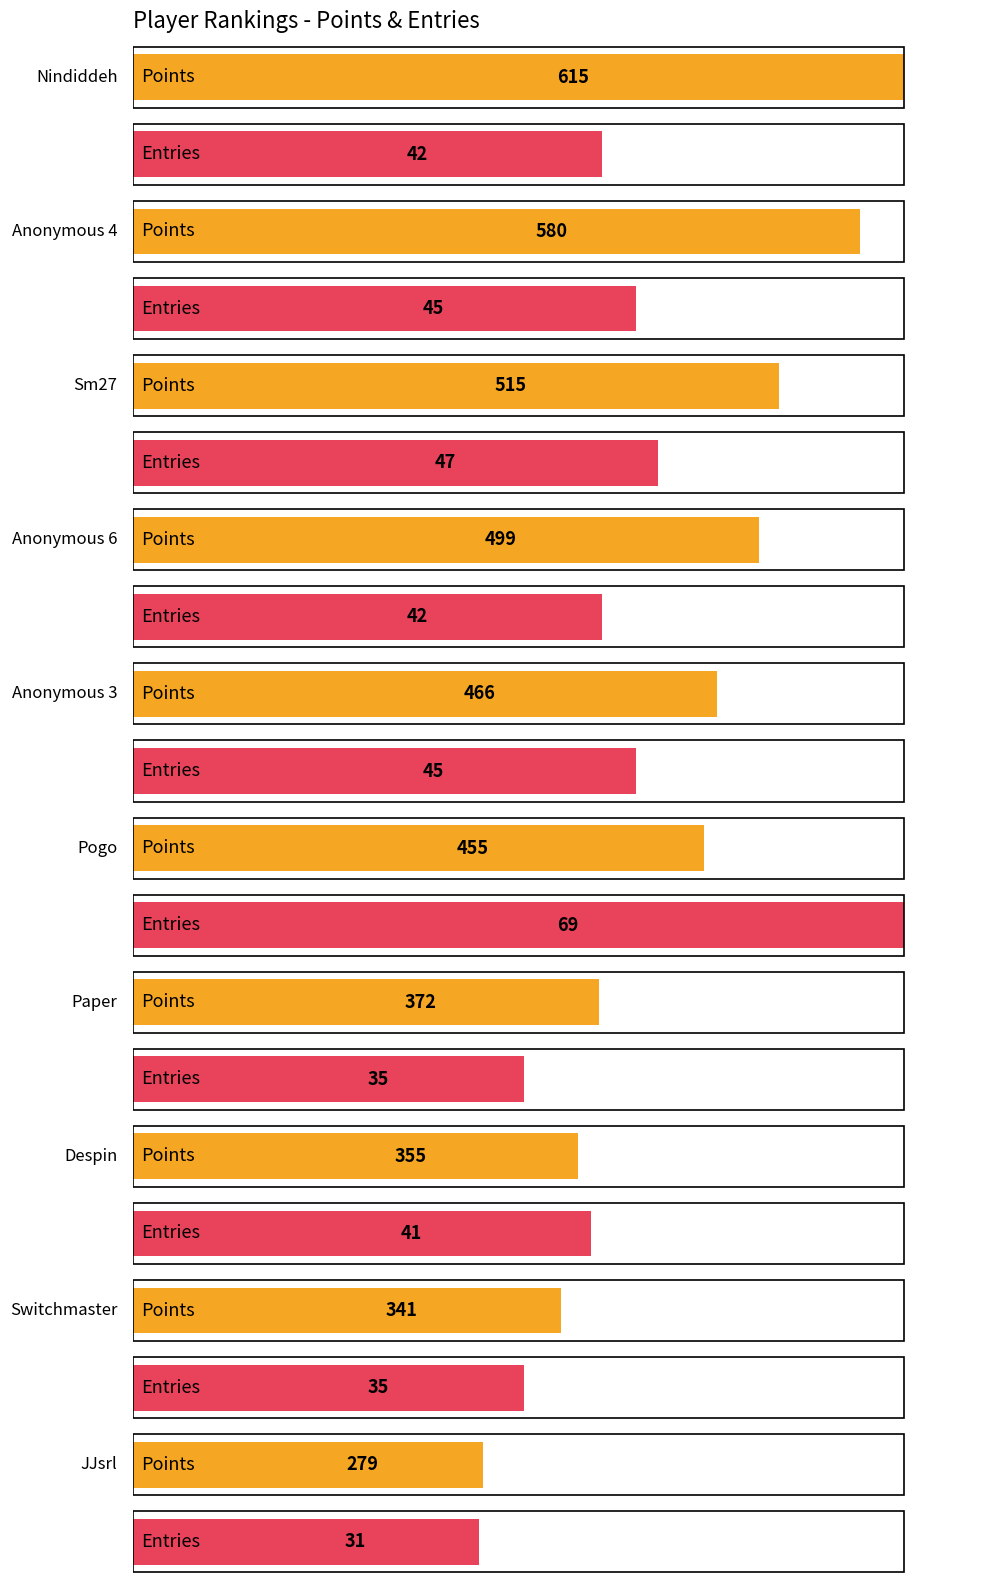

What is the difference between the maximum and minimum values in the Points series?

336